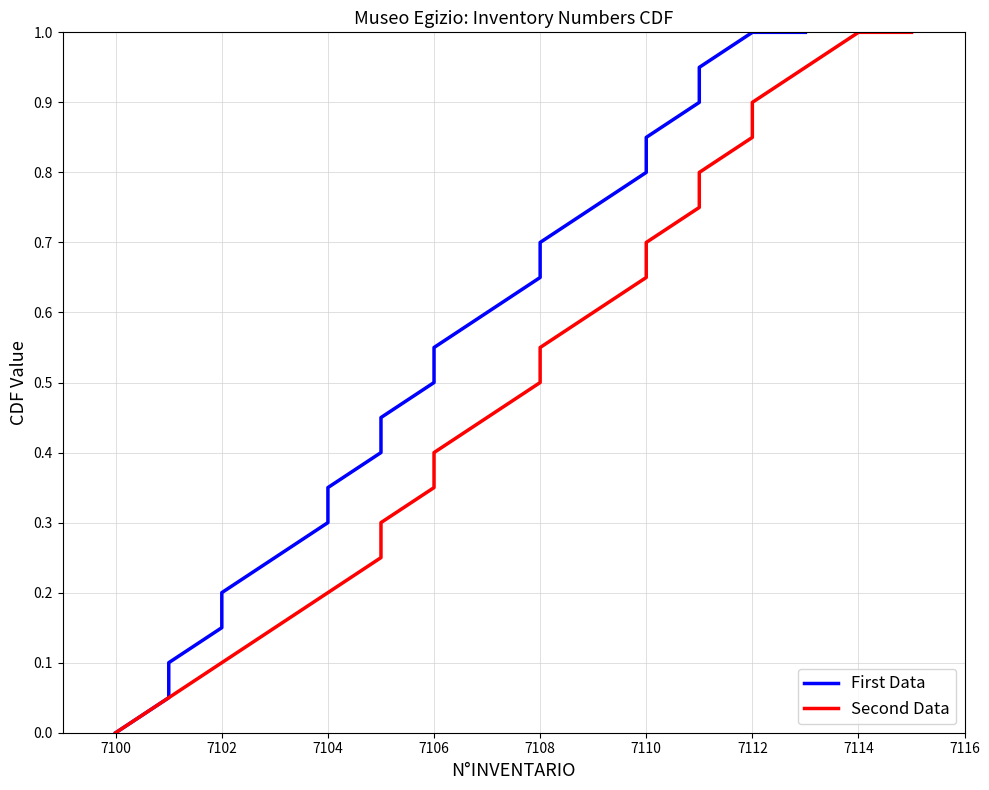

What is the sum of all Second Data values?

11.5